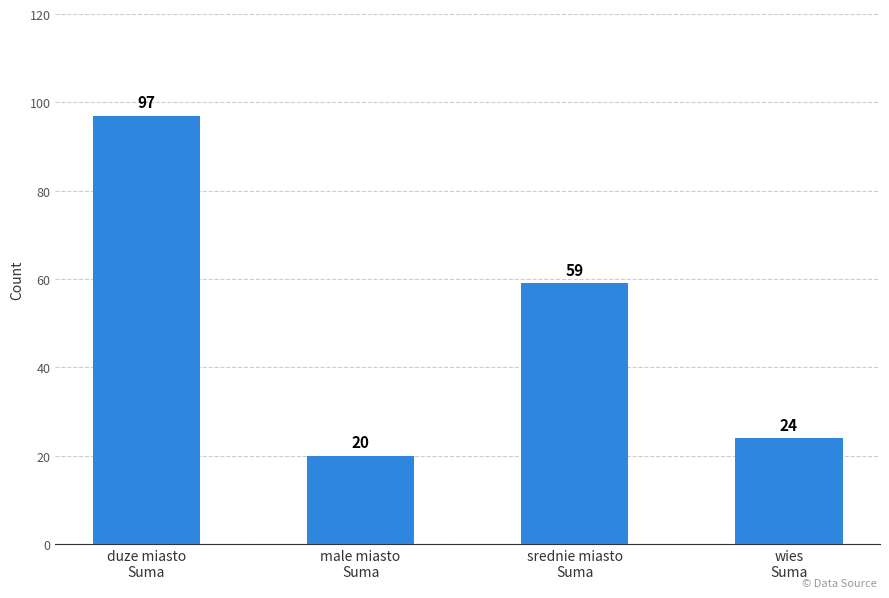

The value at male miasto
Suma is 26. True or false?

False